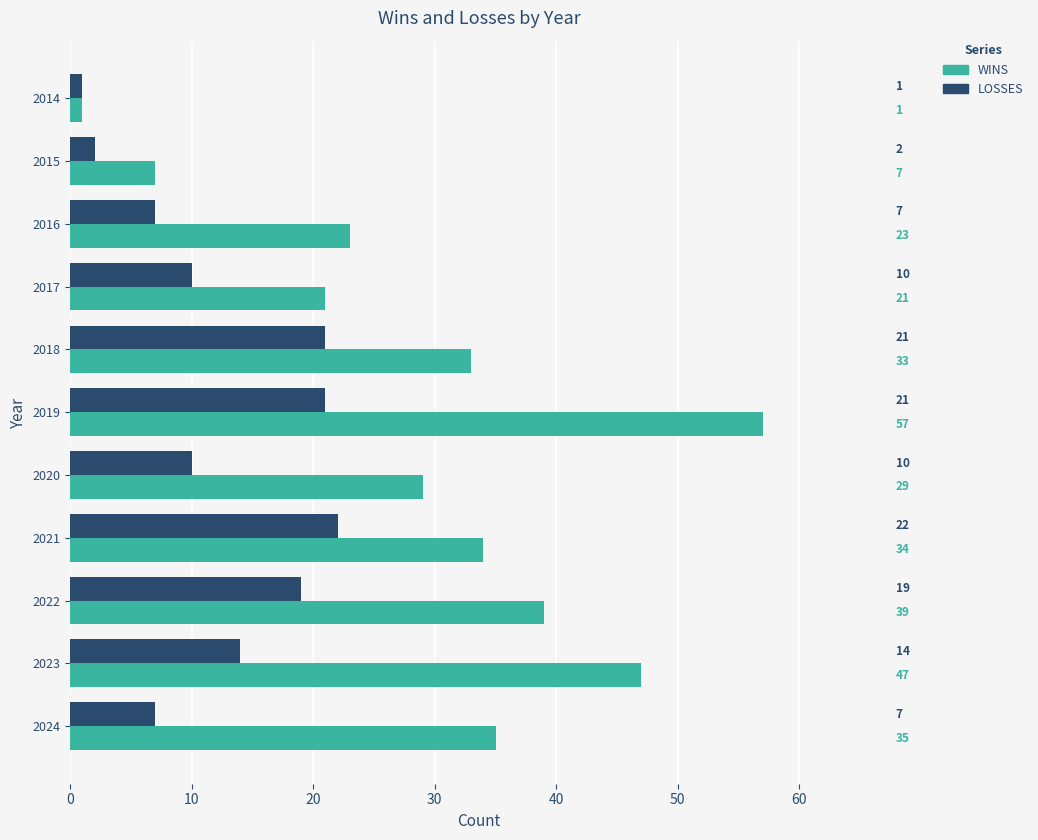

List the series in order of their peak value, lowest first.

LOSSES, WINS